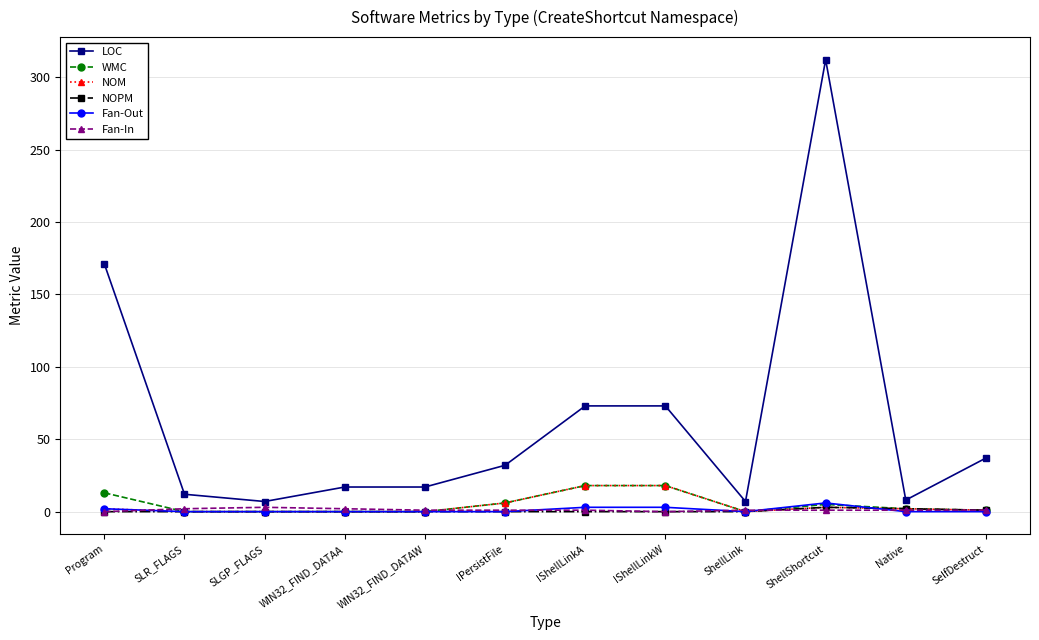

What is the label of the 3rd point from the left?

SLGP_FLAGS